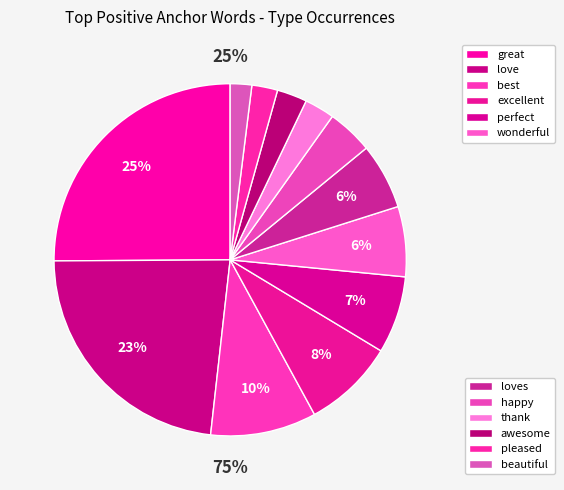

Is it true that beautiful is 1% of the pie?

False